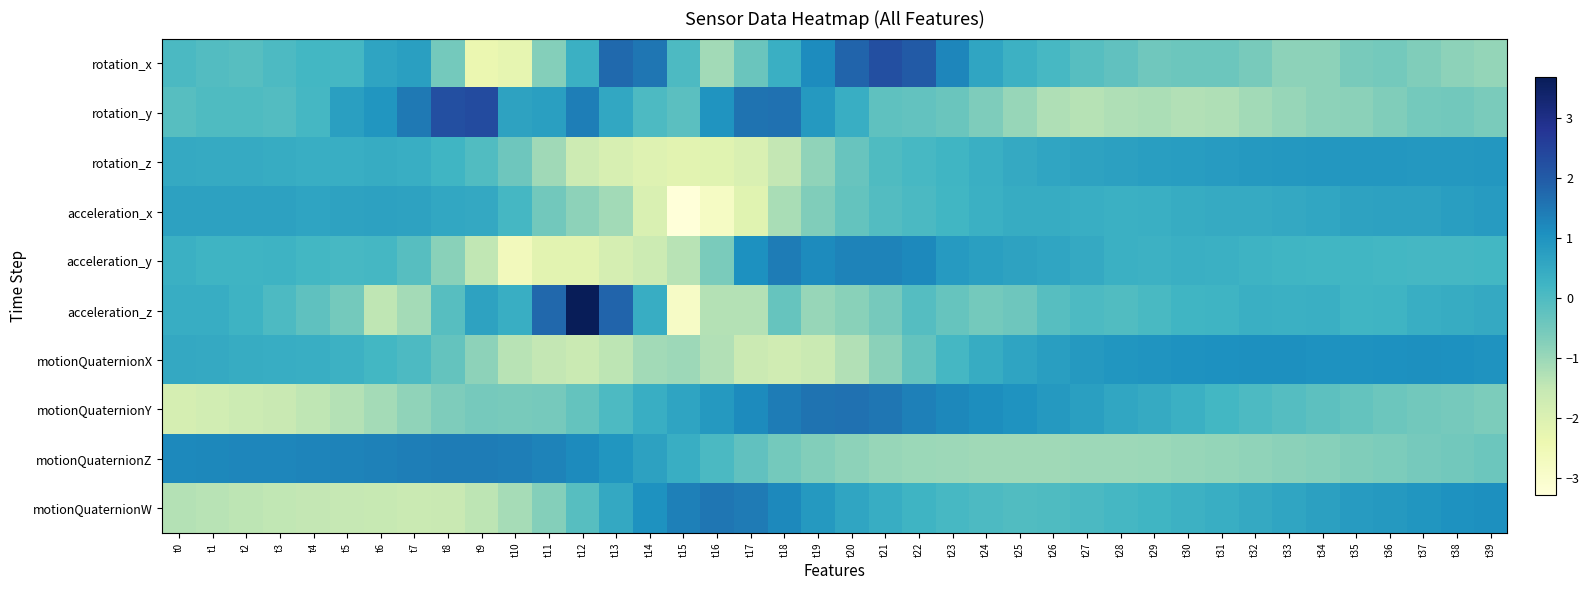

At t6, list the series in order from largest to smallest.

motionQuaternionZ, rotation_y, acceleration_x, rotation_x, rotation_z, motionQuaternionX, acceleration_y, motionQuaternionY, acceleration_z, motionQuaternionW